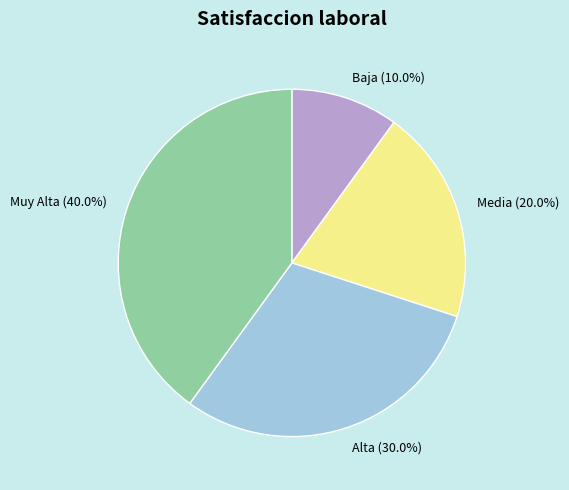

Which slice is the largest?

Muy Alta